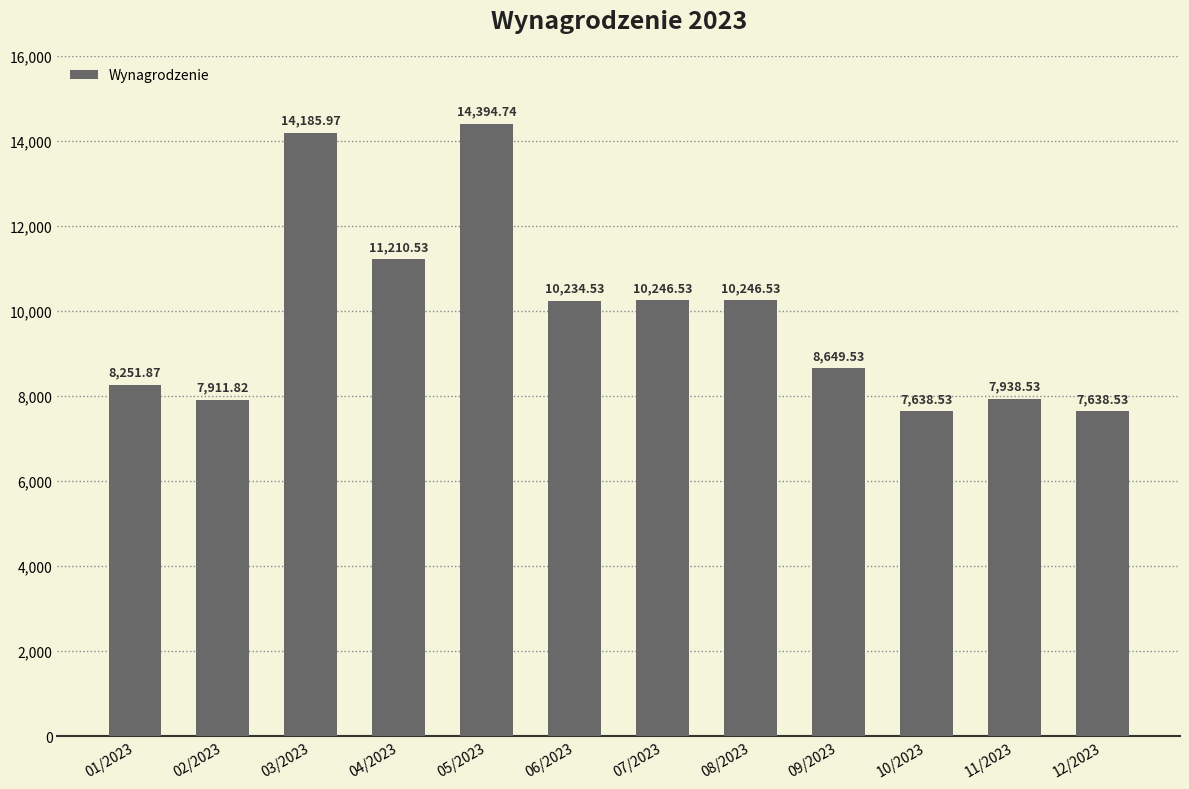

What is the difference between the maximum and minimum values?

6756.2